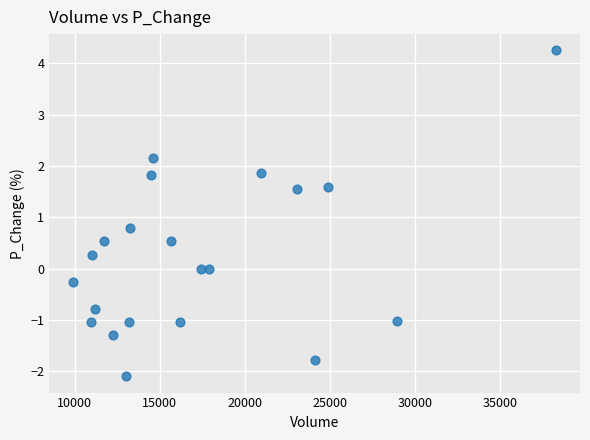

What is the range of X values (max minus min)?

28381.7